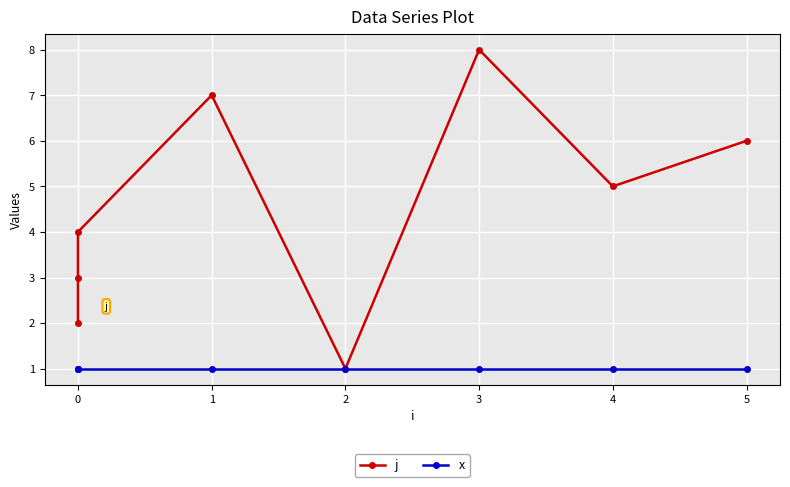

True or false: x and j intersect in this chart.

False